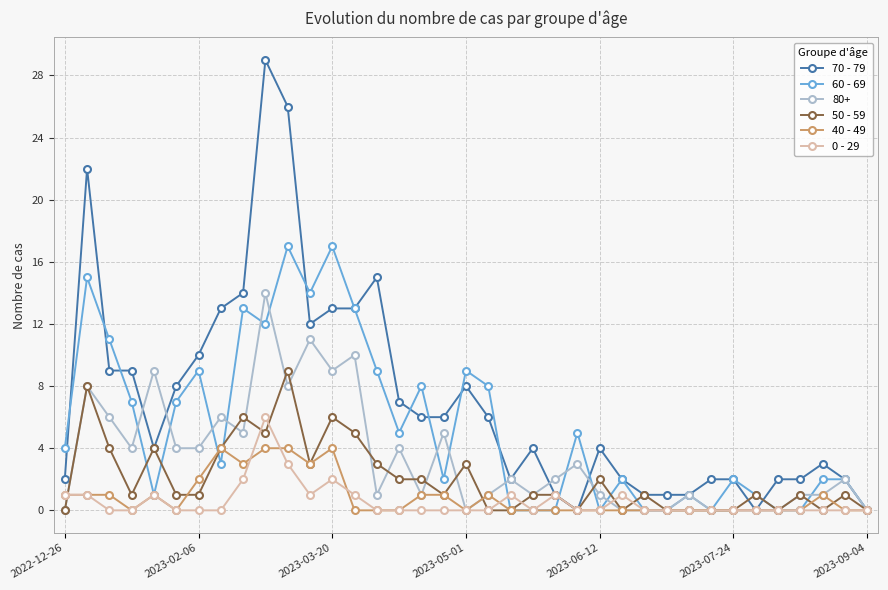

What are all the series names shown in the legend?

70 - 79, 60 - 69, 80+, 50 - 59, 40 - 49, 0 - 29